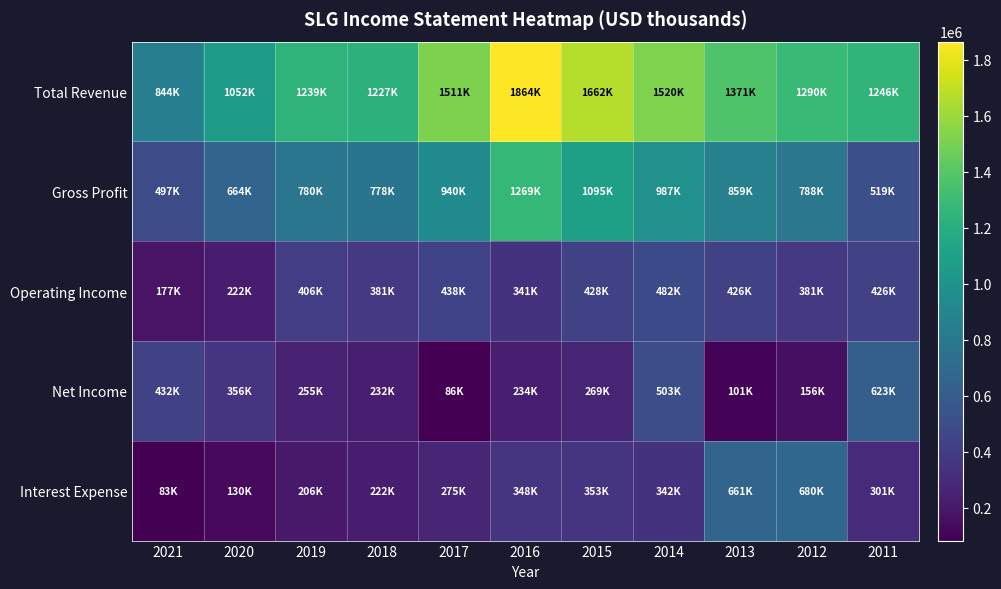

How many distinct data groups are displayed?

5